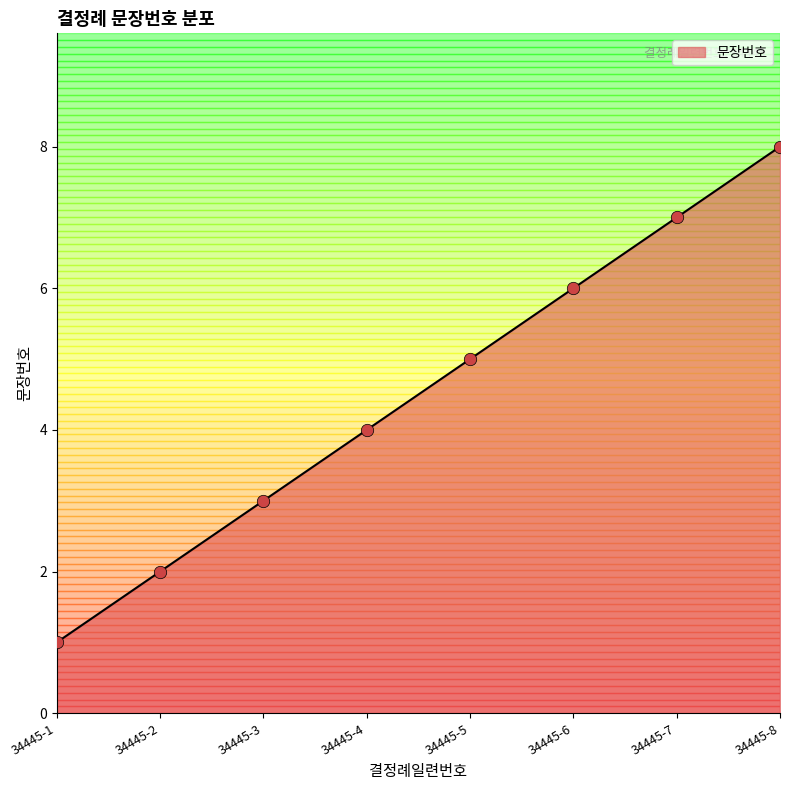

Which has a higher value, 34445-6 or 34445-3?

34445-6